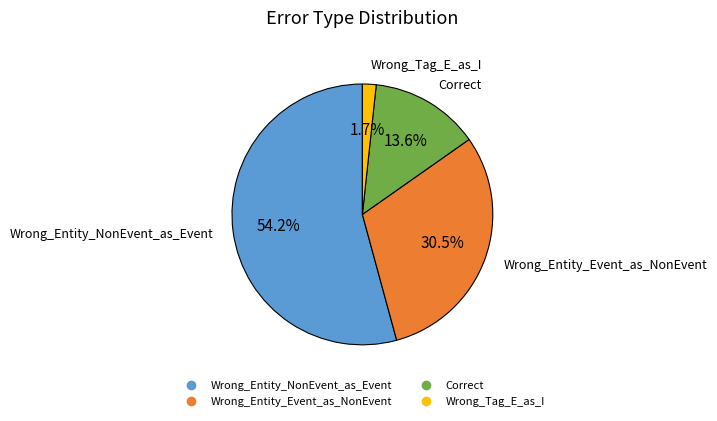

How many slices are in this pie chart?

4